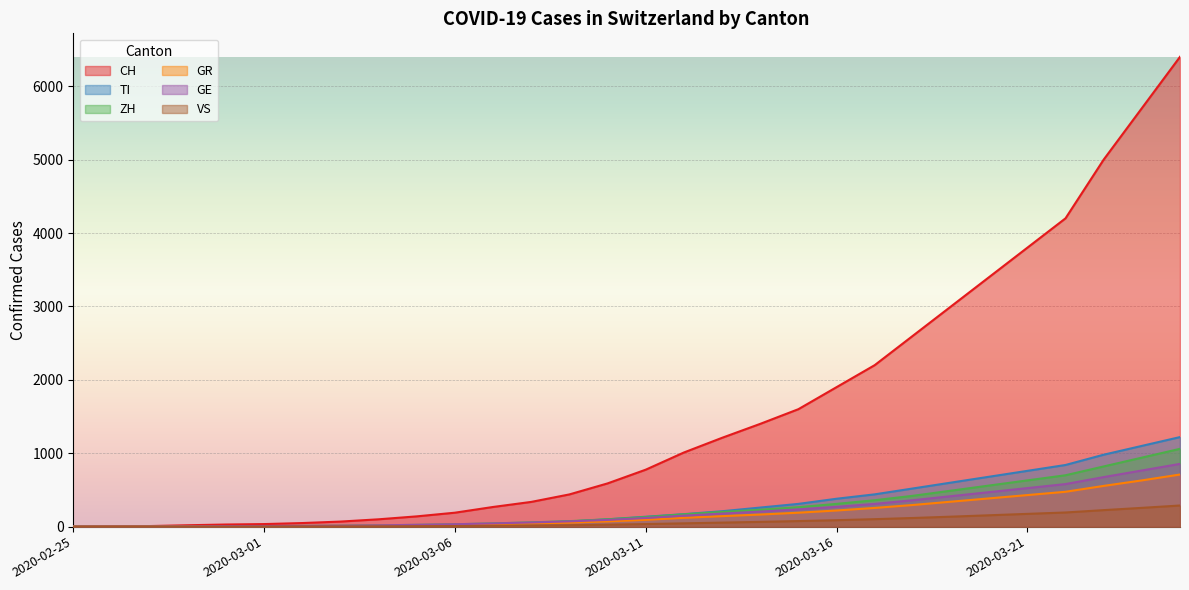

What is the difference between the maximum and minimum values in the ZH series?

1060